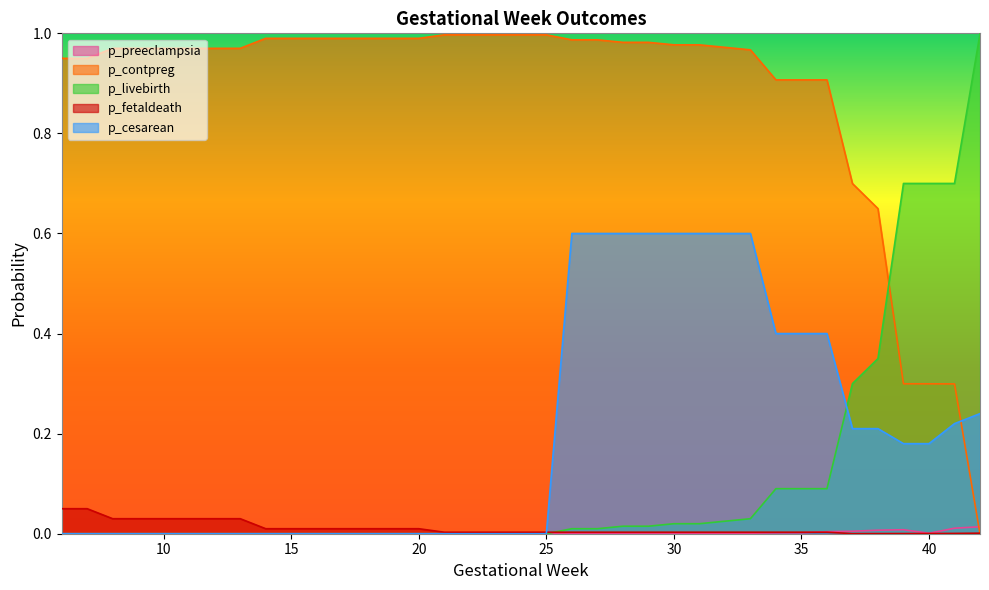

At which category is the sum across all series the highest?

33